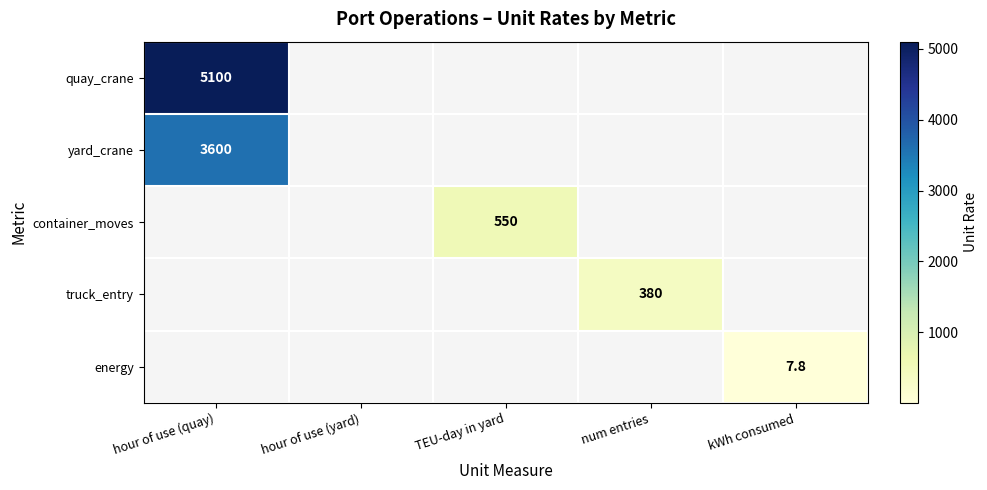

Is it true that energy equals 7.8 at kWh consumed?

True